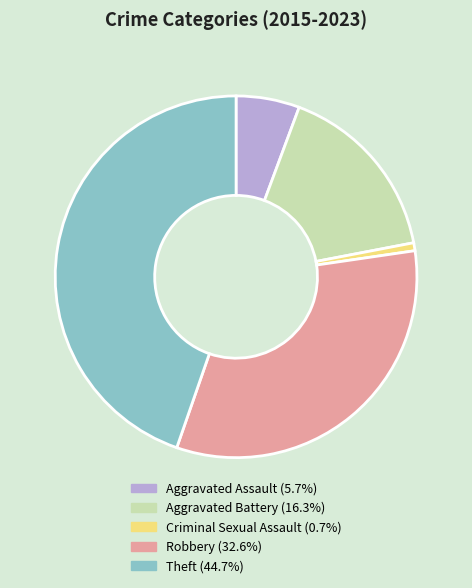

Count the number of slices in the pie.

5